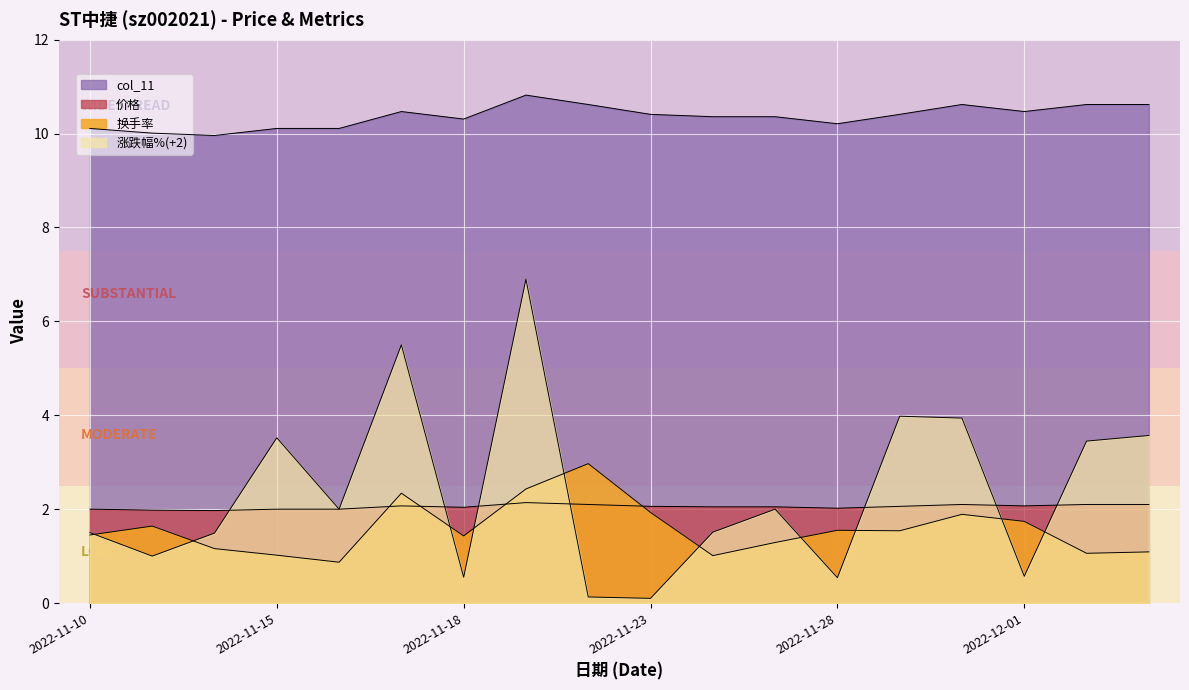

True or false: 价格 and col_11 intersect in this chart.

False